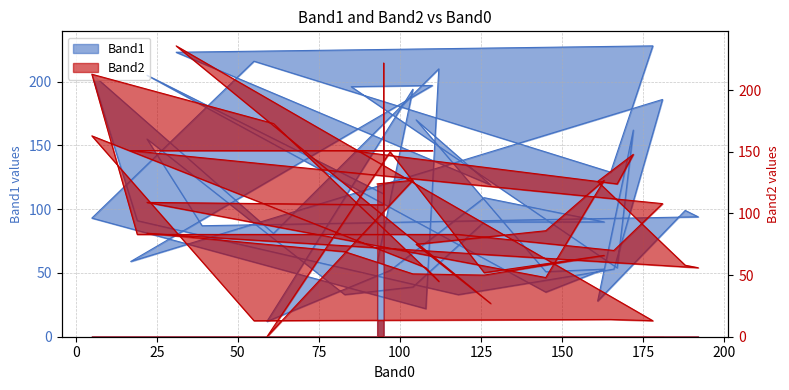

True or false: Band2 has more than 2 interior local peaks.

True